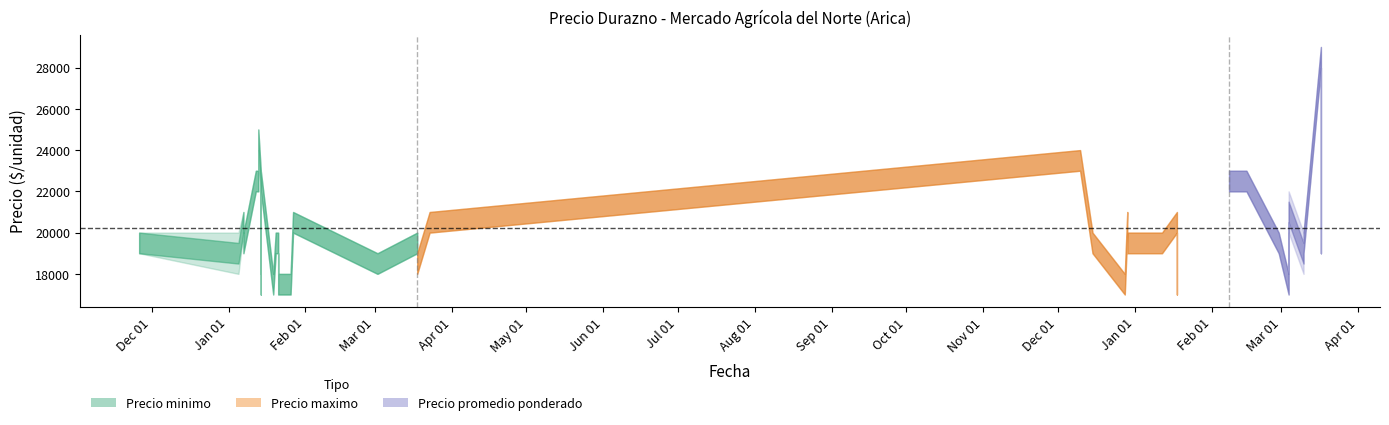

True or false: Precio minimo and Precio maximo cross at least once.

False